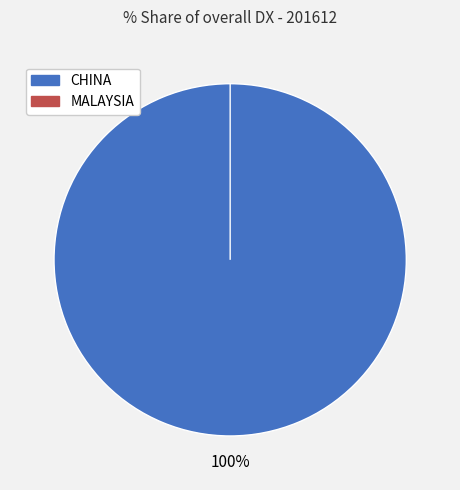

True or false: MALAYSIA accounts for 13% of the total.

False